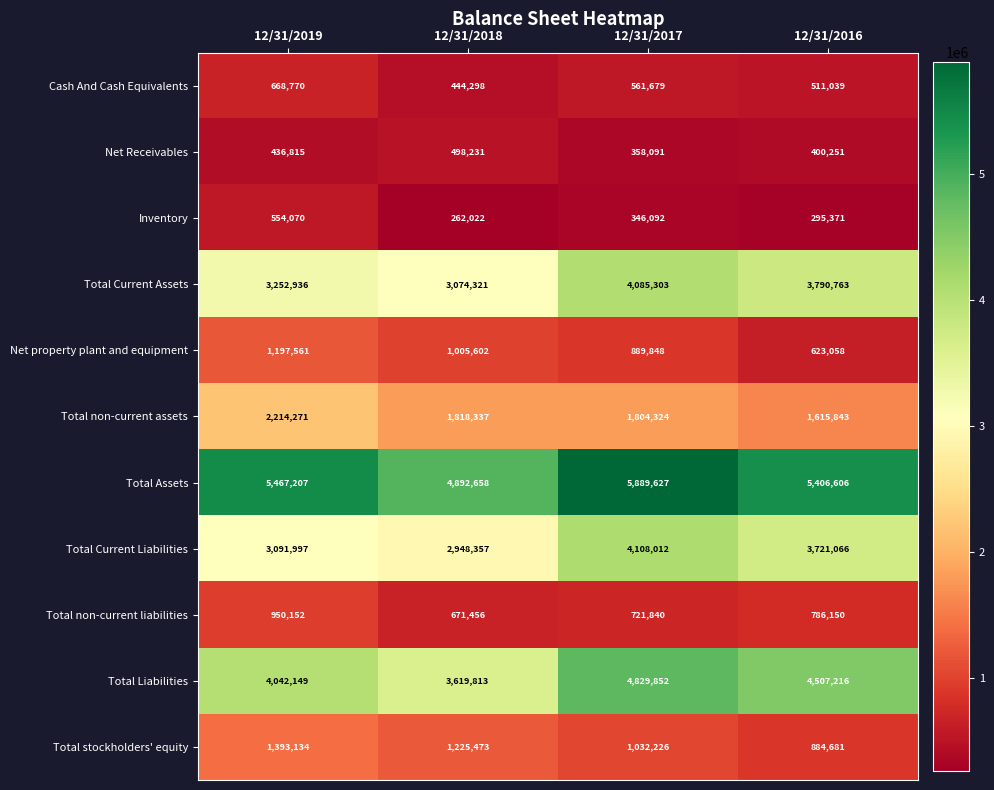

Rank the series at 12/31/2016 from highest to lowest value.

Total Assets, Total Liabilities, Total Current Assets, Total Current Liabilities, Total non-current assets, Total stockholders' equity, Total non-current liabilities, Net property plant and equipment, Cash And Cash Equivalents, Net Receivables, Inventory